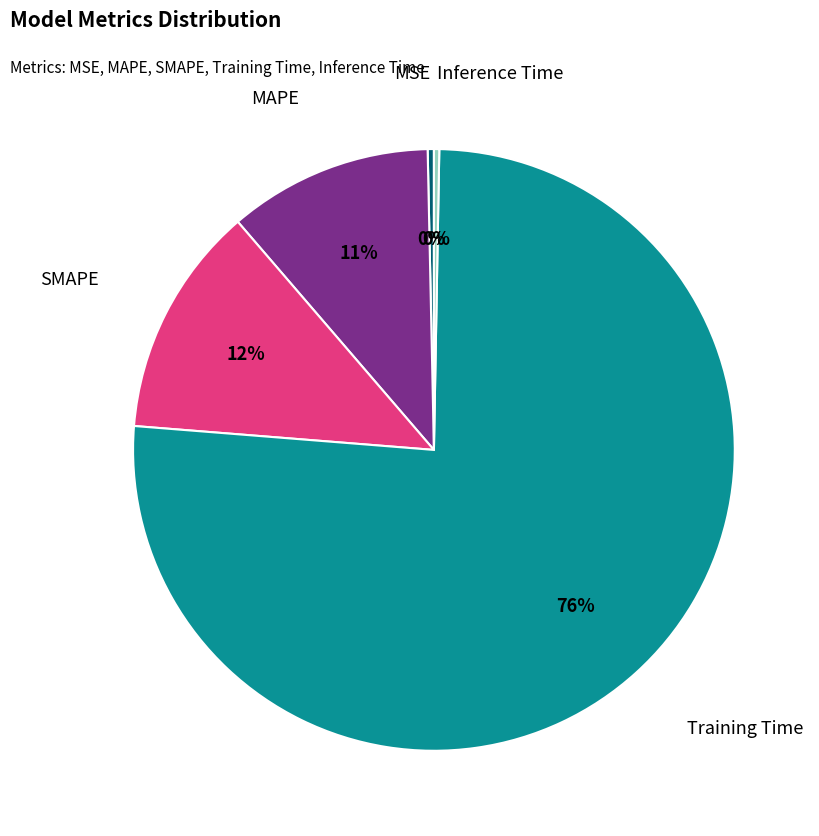

To the nearest percent, what is the average slice percentage?

20%